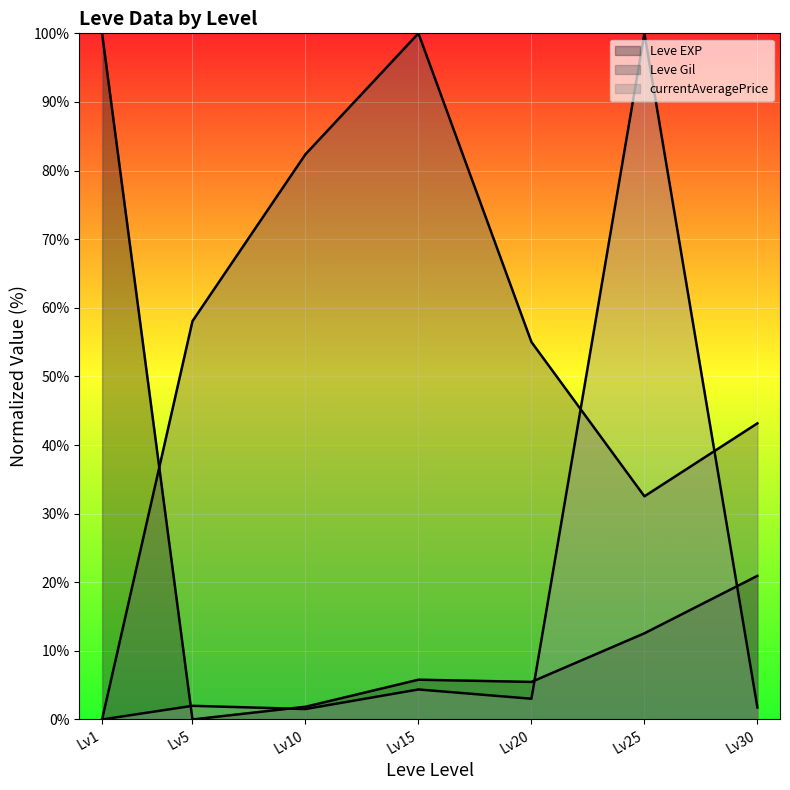

What is the total value across all series at Lv20?

63.5